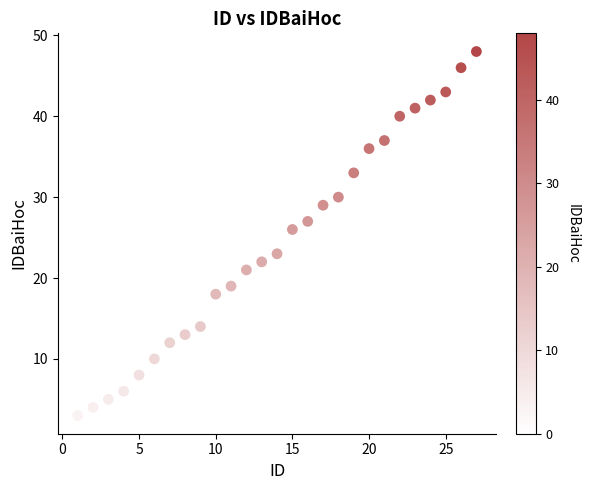

What is the range of Y values (max minus min)?

45